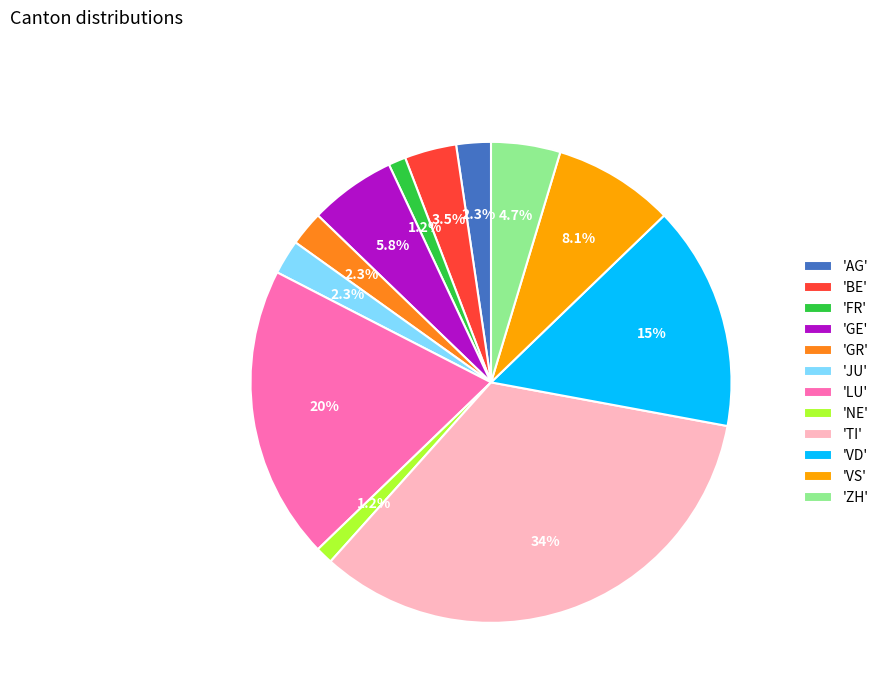

How many slices are in this pie chart?

12